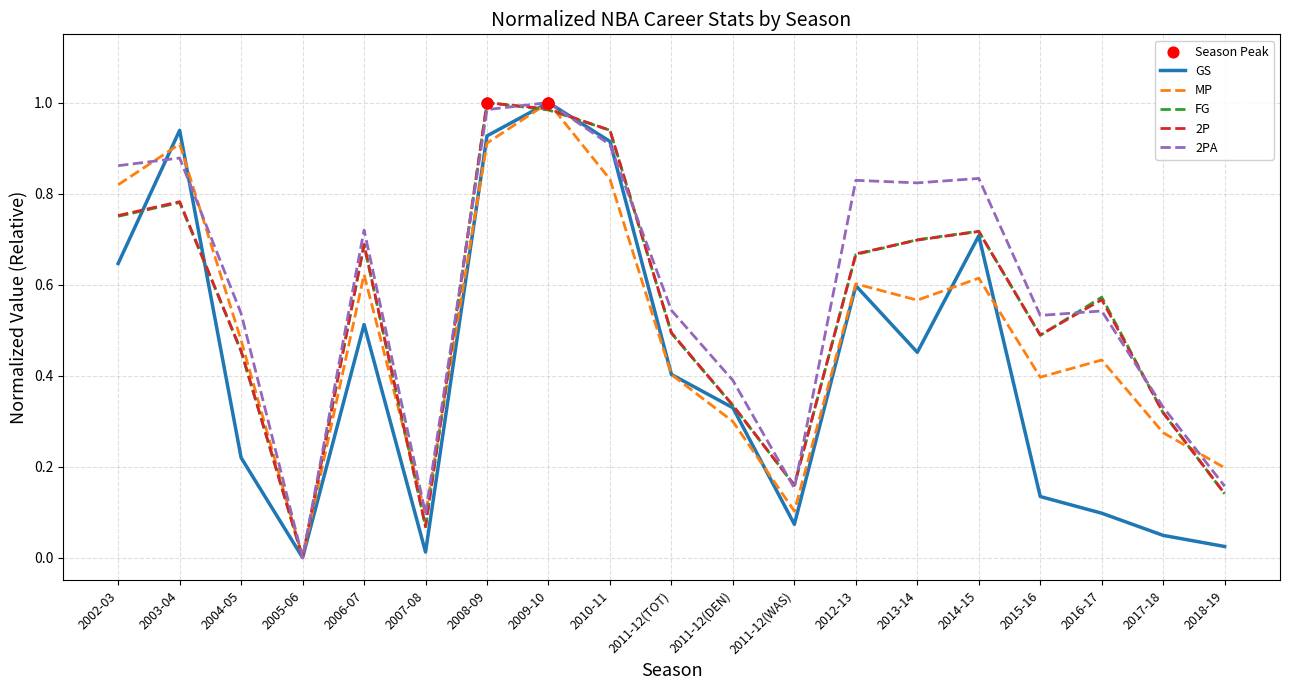

At which category is the sum across all series the highest?

2009-10